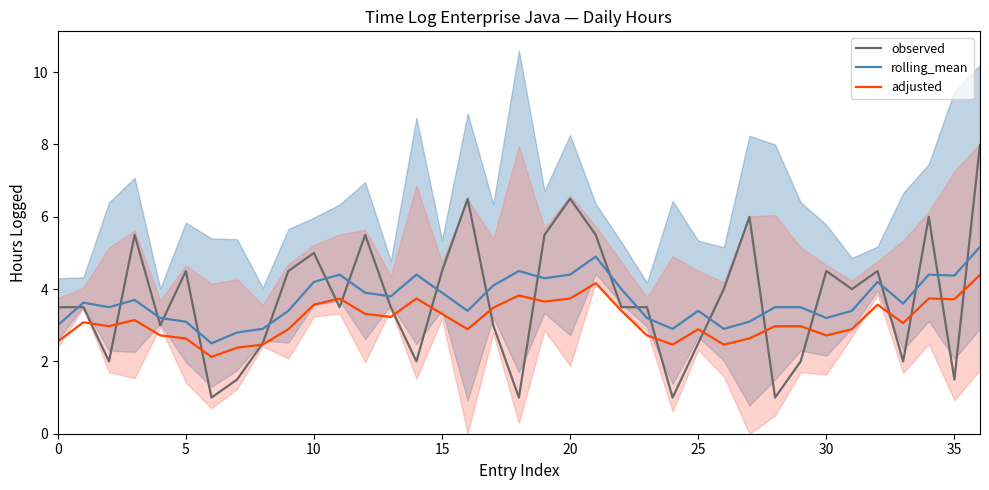

The value of observed at 10 is 2.6. True or false?

False